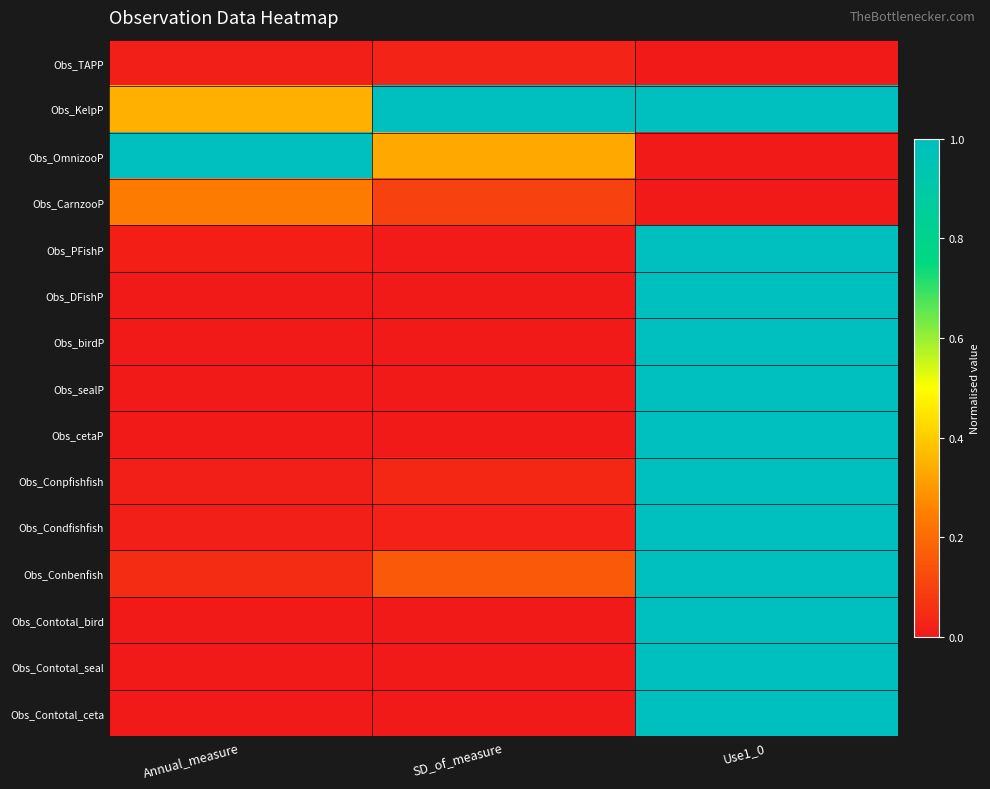

Reading right to left, list all the values displayed in this chart.

Obs_TAPP: Use1_0=0.0	SD_of_measure=0.0	Annual_measure=0.0
Obs_KelpP: Use1_0=1.0	SD_of_measure=1.0	Annual_measure=0.3
Obs_OmnizooP: Use1_0=0.0	SD_of_measure=0.3	Annual_measure=1.0
Obs_CarnzooP: Use1_0=0.0	SD_of_measure=0.1	Annual_measure=0.2
Obs_PFishP: Use1_0=1.0	SD_of_measure=0.0	Annual_measure=0.0
Obs_DFishP: Use1_0=1.0	SD_of_measure=0.0	Annual_measure=0.0
Obs_birdP: Use1_0=1.0	SD_of_measure=0.0	Annual_measure=0.0
Obs_sealP: Use1_0=1.0	SD_of_measure=0.0	Annual_measure=0.0
Obs_cetaP: Use1_0=1.0	SD_of_measure=0.0	Annual_measure=0.0
Obs_Conpfishfish: Use1_0=1.0	SD_of_measure=0.0	Annual_measure=0.0
Obs_Condfishfish: Use1_0=1.0	SD_of_measure=0.0	Annual_measure=0.0
Obs_Conbenfish: Use1_0=1.0	SD_of_measure=0.2	Annual_measure=0.0
Obs_Contotal_bird: Use1_0=1.0	SD_of_measure=0.0	Annual_measure=0.0
Obs_Contotal_seal: Use1_0=1.0	SD_of_measure=0.0	Annual_measure=0.0
Obs_Contotal_ceta: Use1_0=1.0	SD_of_measure=0.0	Annual_measure=0.0